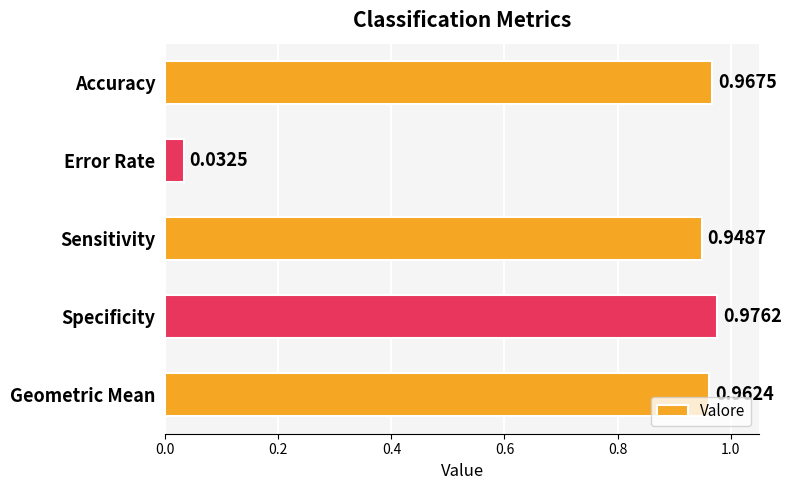

What is the average value?

0.8